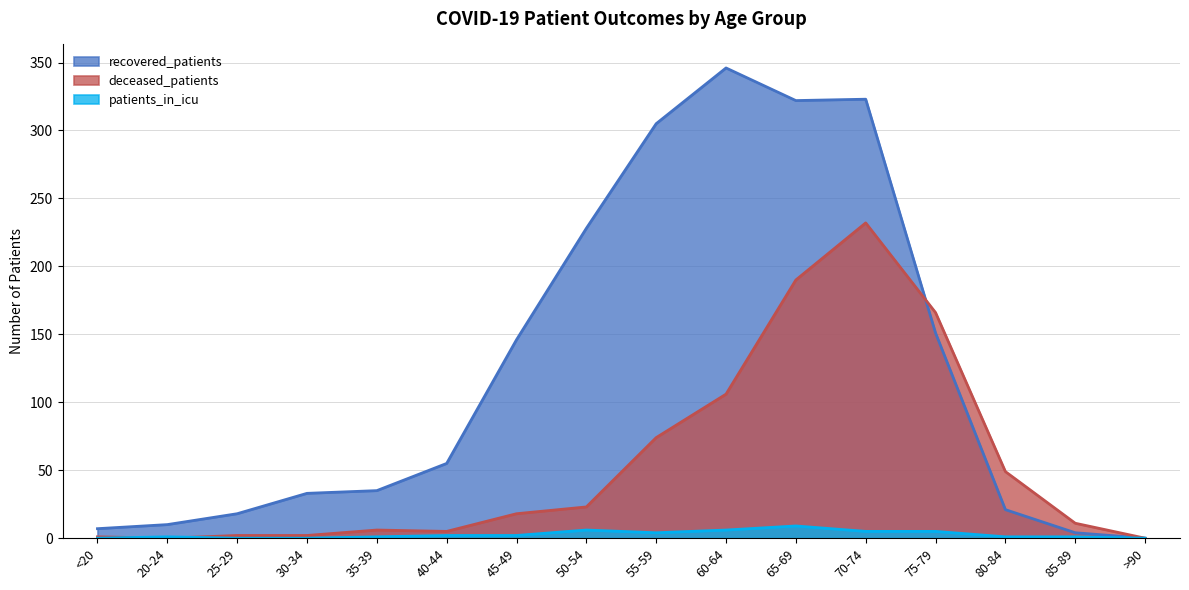

Read the deceased_patients value at 50-54.

23